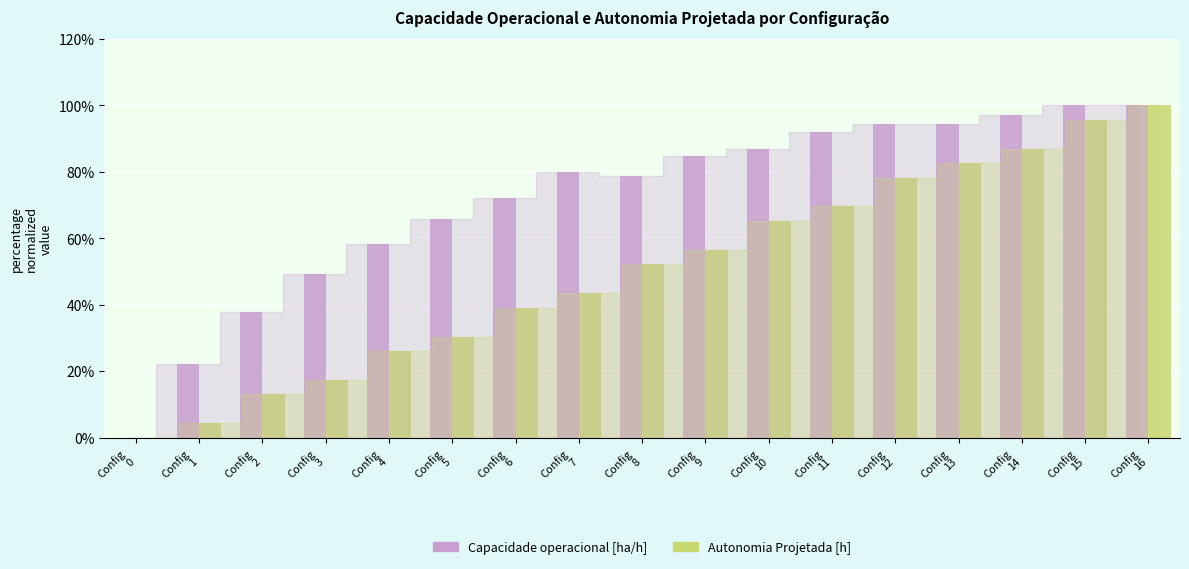

How many positive values does the Autonomia Projetada [h] series have?

16